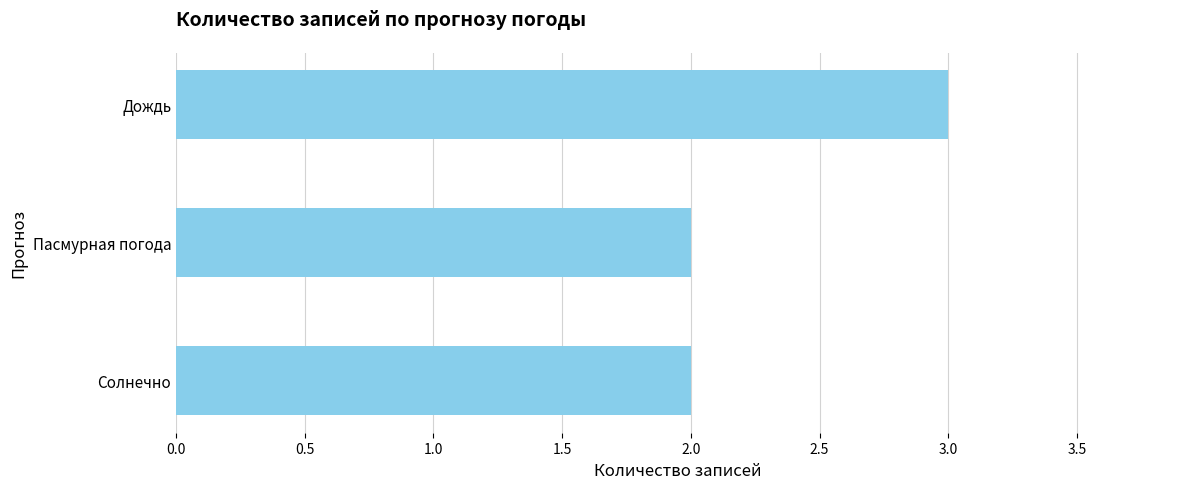

True or false: the data shows 3 at Пасмурная погода.

False